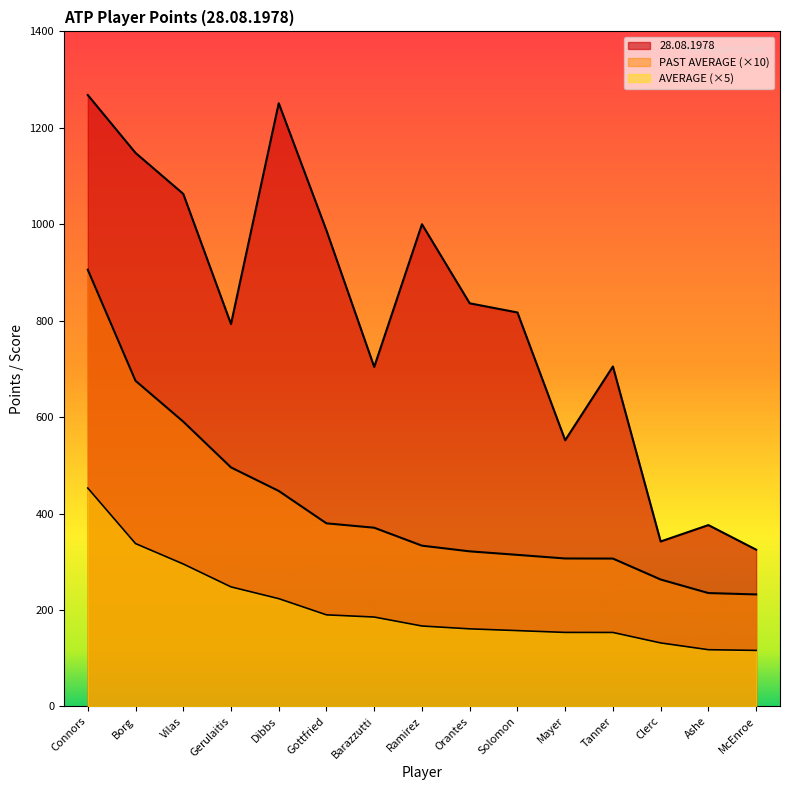

Is the value of 28.08.1978 at Connors greater than the value of PAST AVERAGE at Gottfried?

Yes